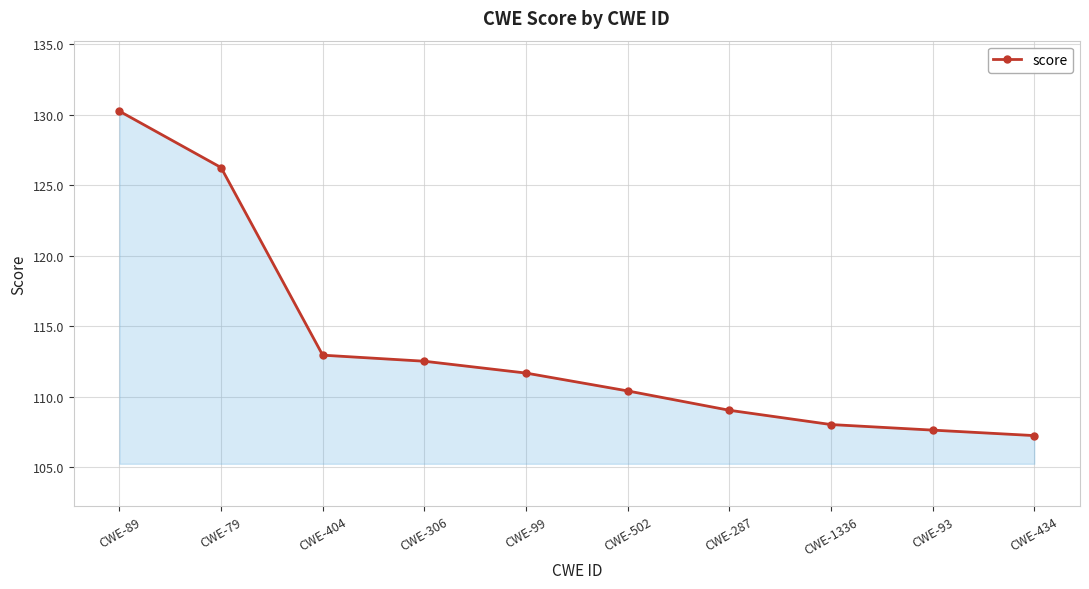

Between CWE-502 and CWE-89, which is larger?

CWE-89